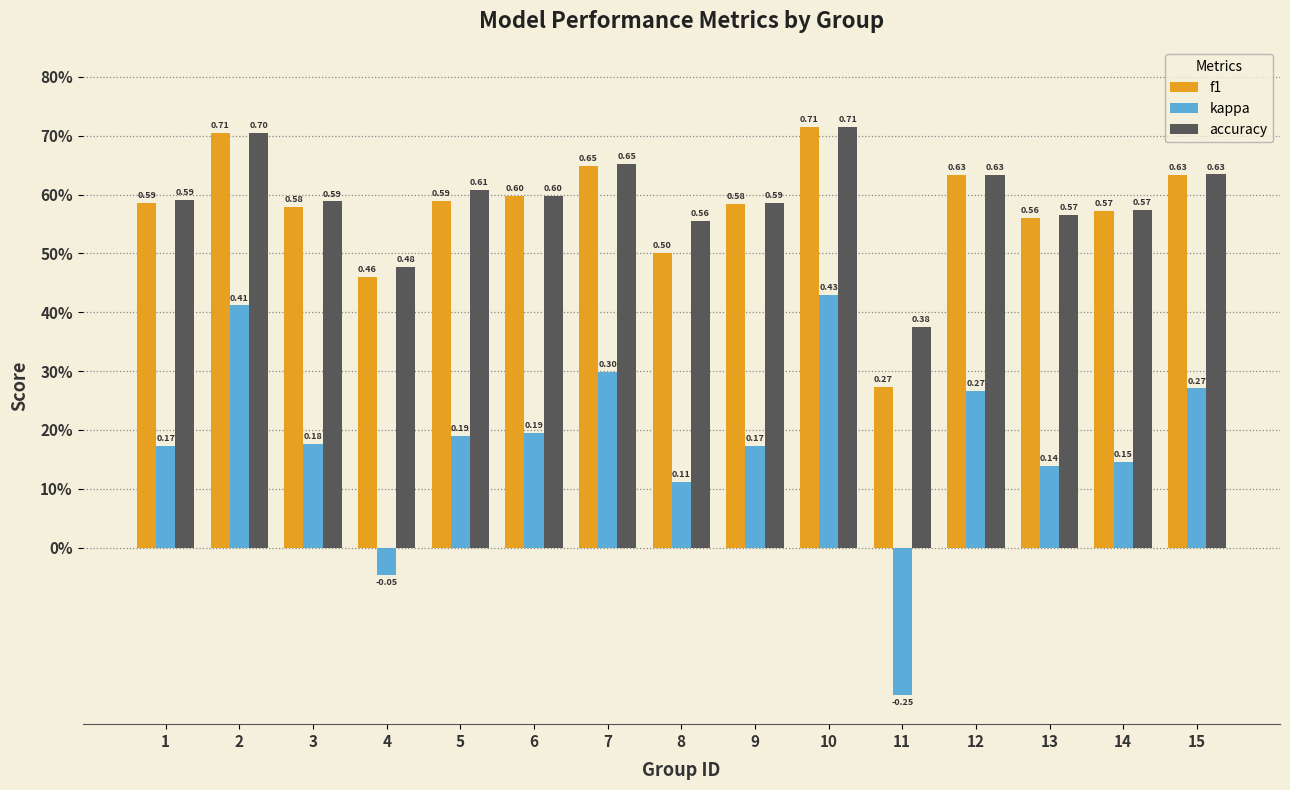

Does the chart contain stacked bars?

No